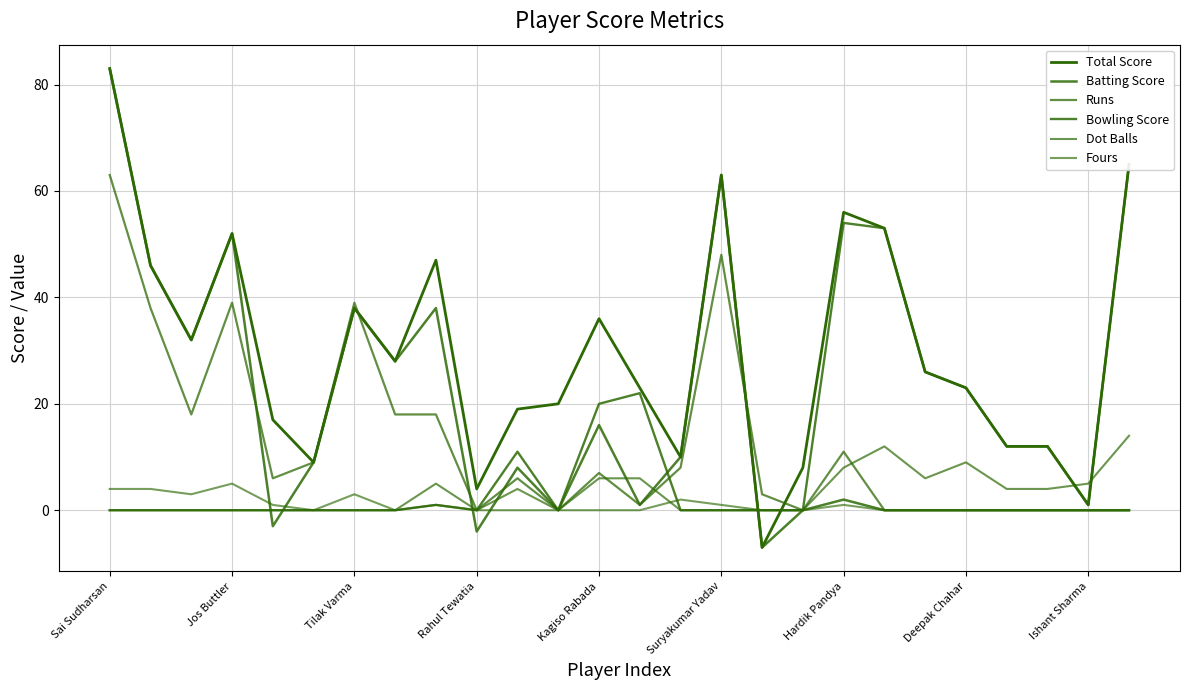

How many values in the Dot Balls series exceed 0?

12